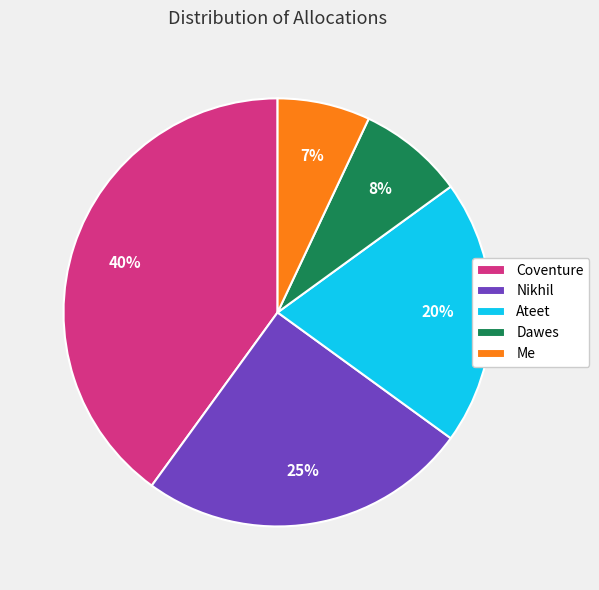

How many slices are in this pie chart?

5